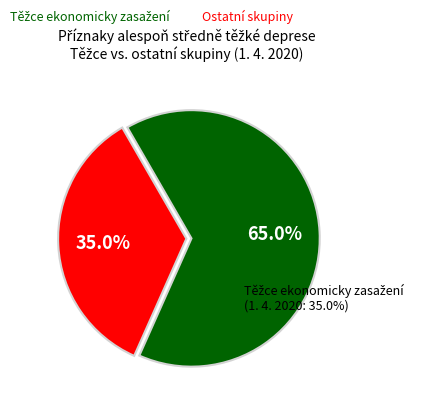

Does any single category account for the majority?

No